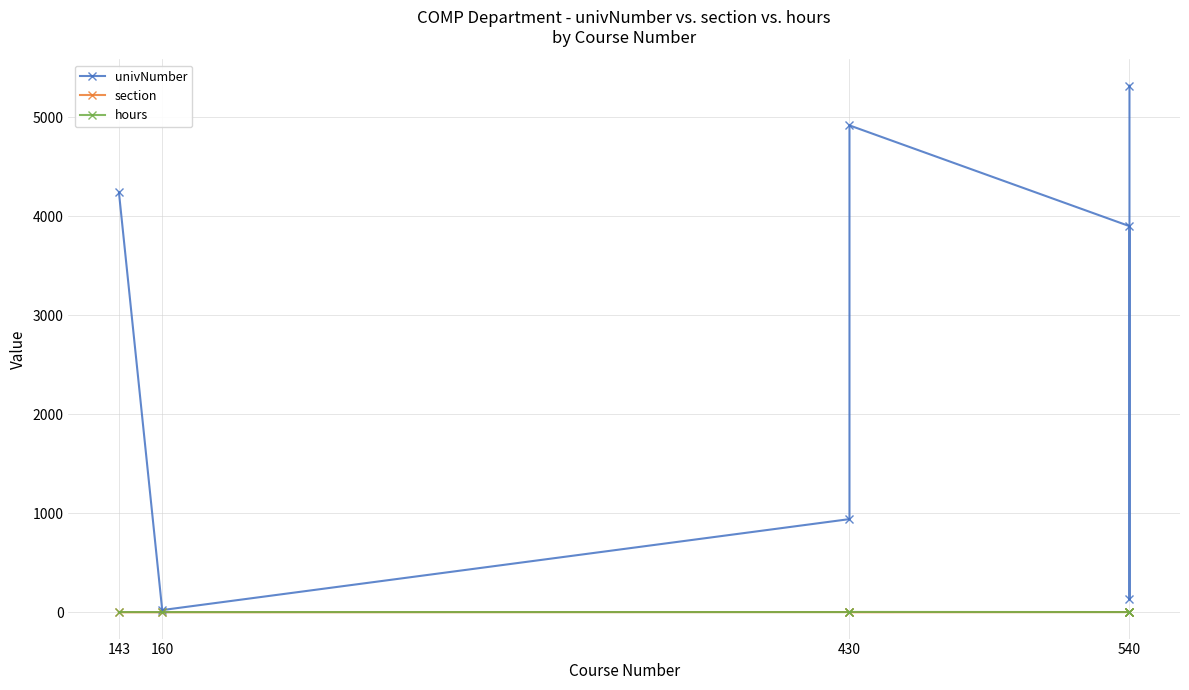

List the series in order of their peak value, lowest first.

section, hours, univNumber